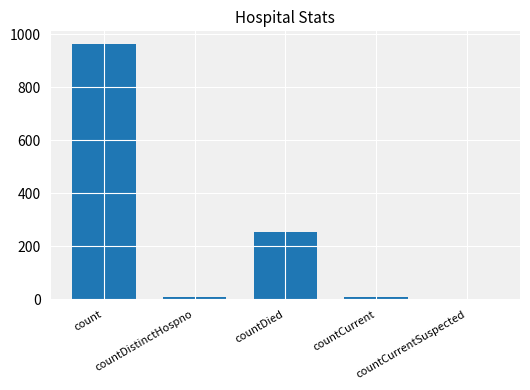

Which category has the highest value across all series?

count